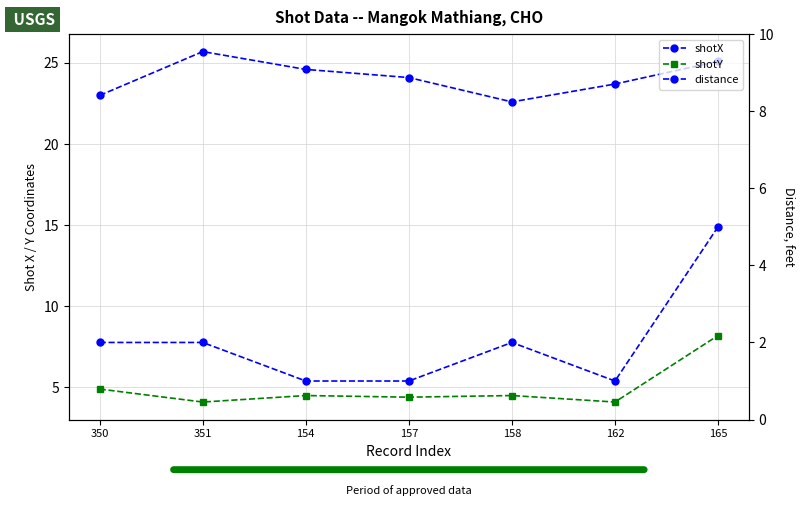

Does the chart have visible grid lines?

Yes